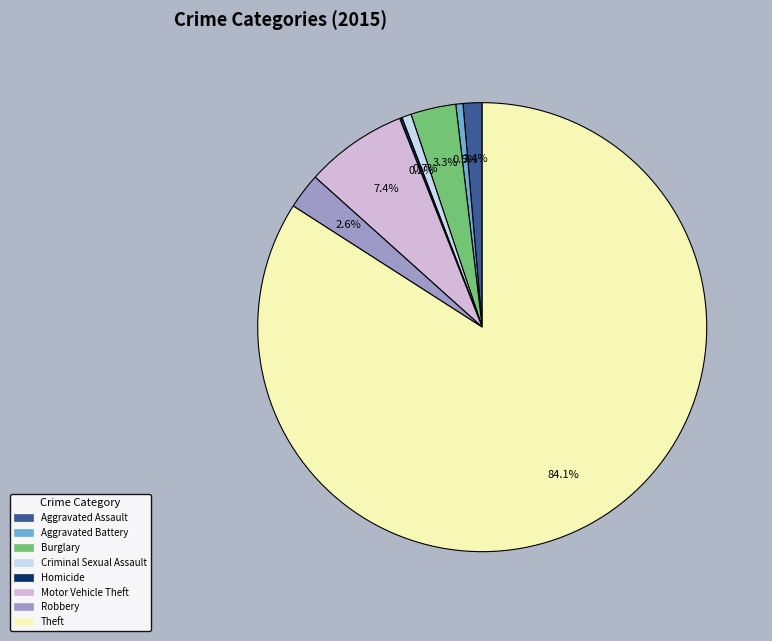

Does Robbery represent more than half of the total?

No